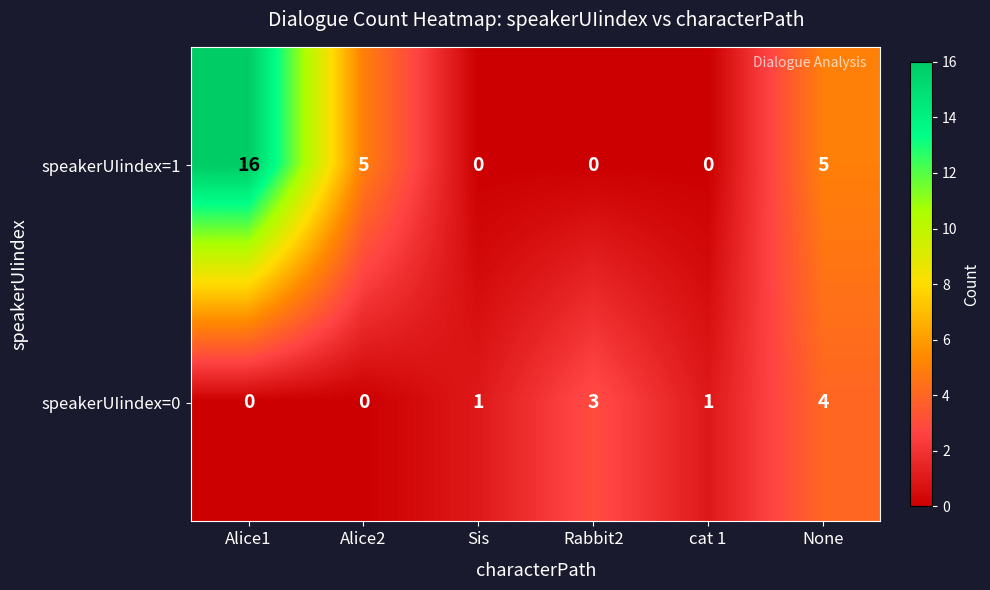

How many data points does each series have?

6